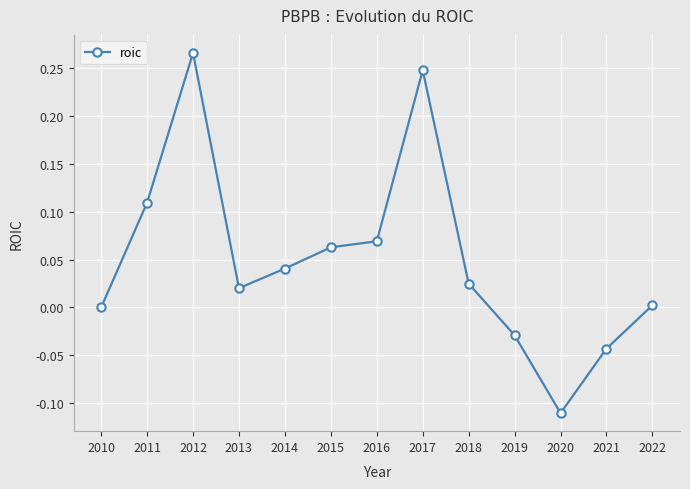

The value at 2021 is -0.0. True or false?

True